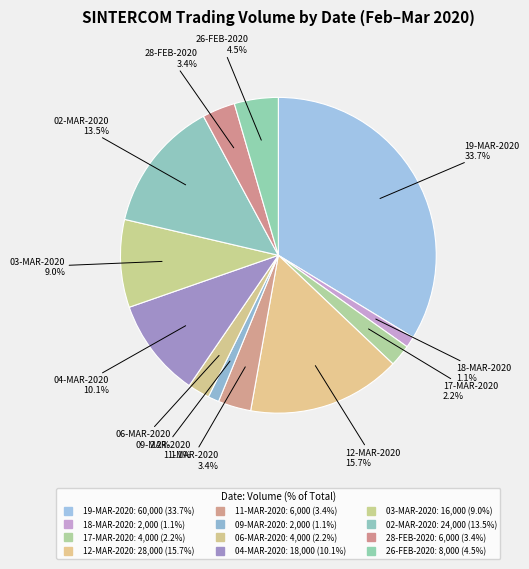

To the nearest percent, what portion does 04-MAR-2020 represent?

10%